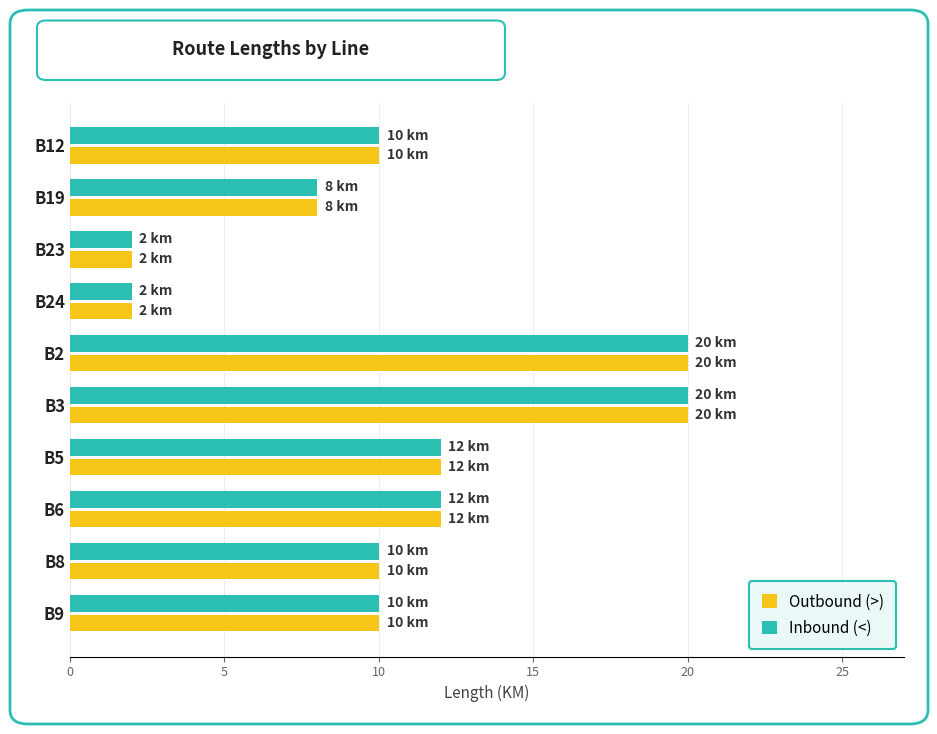

What is the average value of the Outbound (>) series?

11